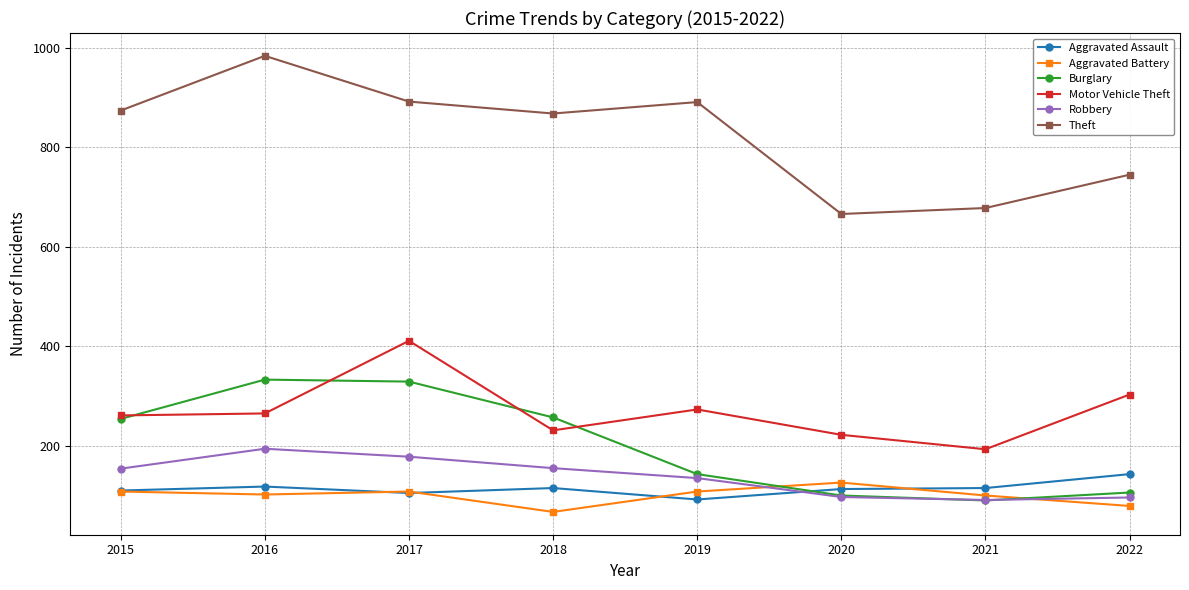

True or false: Aggravated Battery and Motor Vehicle Theft cross at least once.

False